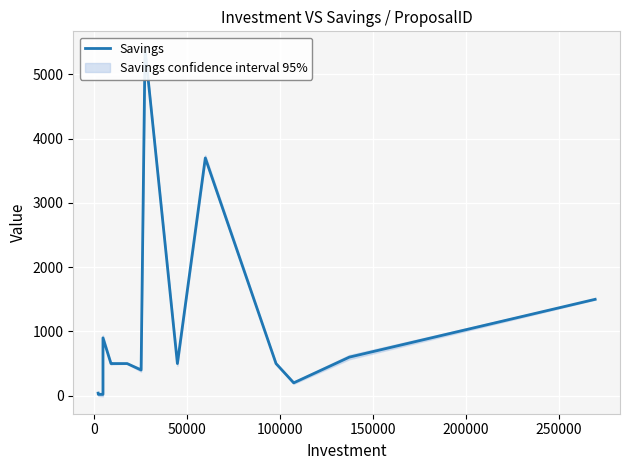

How many points are lower than both their immediate neighbors (excluding endpoints)?

3